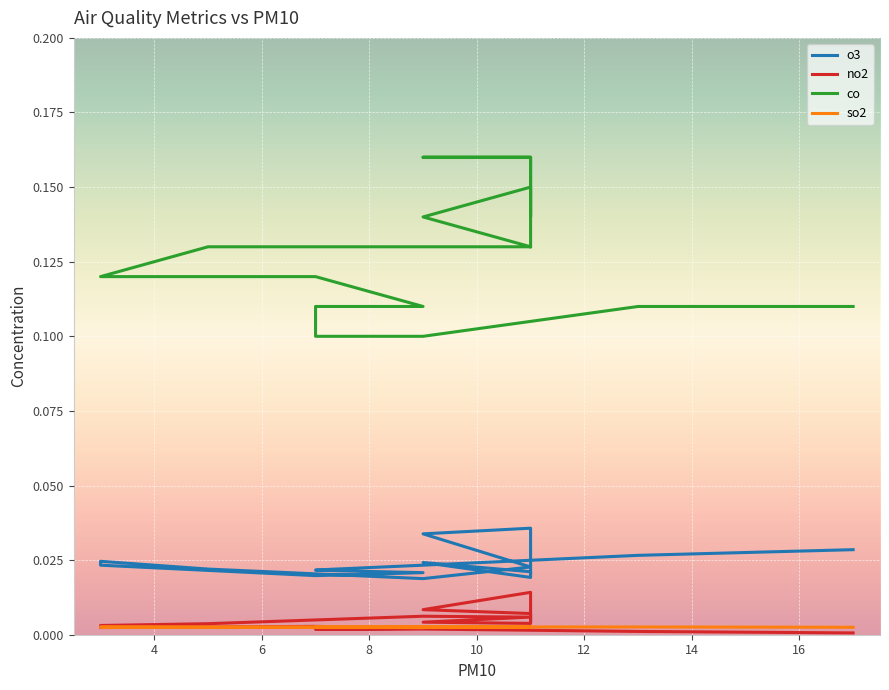

Reading left to right, list all the values displayed in this chart.

o3: 0.0	0.0	0.0	0.0	0.0	0.0	0.0	0.0	0.0	0.0	0.0	0.0	0.0	0.0	0.0	0.0	0.0	0.0	0.0	0.0
no2: 0.0	0.0	0.0	0.0	0.0	0.0	0.0	0.0	0.0	0.0	0.0	0.0	0.0	0.0	0.0	0.0	0.0	0.0	0.0	0.0
co: 0.1	0.2	0.2	0.2	0.1	0.1	0.1	0.1	0.1	0.1	0.1	0.1	0.1	0.1	0.1	0.1	0.1	0.1	0.1	0.1
so2: 0.0	0.0	0.0	0.0	0.0	0.0	0.0	0.0	0.0	0.0	0.0	0.0	0.0	0.0	0.0	0.0	0.0	0.0	0.0	0.0